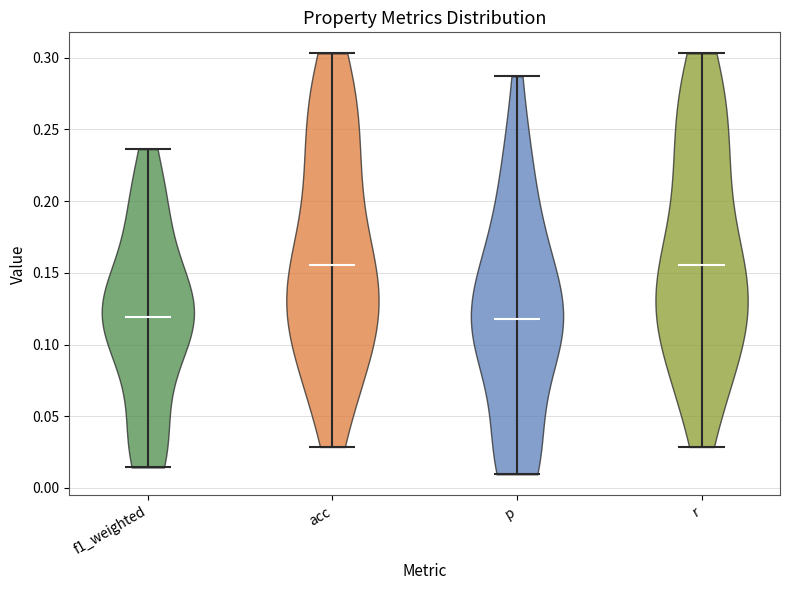

Reading left to right, read every violin against the y-axis: where its median line is, and the lowest and highest points it reaches. The values are not printed on the chart, so give them approximately, as read against the axis.

f1_weighted: median line 0.120, lowest point 0.015, highest point 0.235
acc: median line 0.155, lowest point 0.030, highest point 0.305
p: median line 0.120, lowest point 0.010, highest point 0.285
r: median line 0.155, lowest point 0.030, highest point 0.305